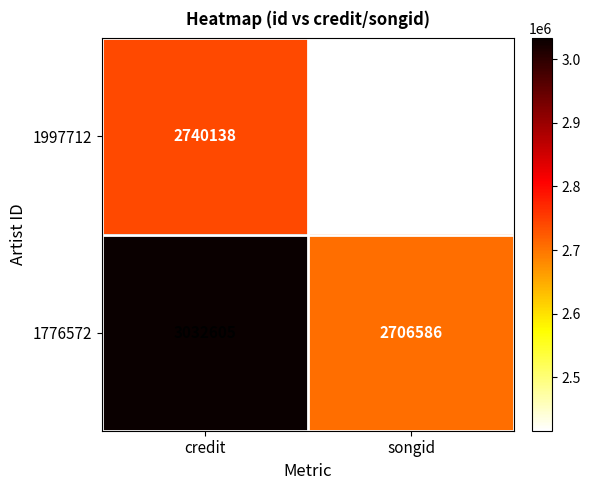

Reading left to right, what are all the values shown in this chart?

1997712: 2740138	2416145
1776572: 3032605	2706586